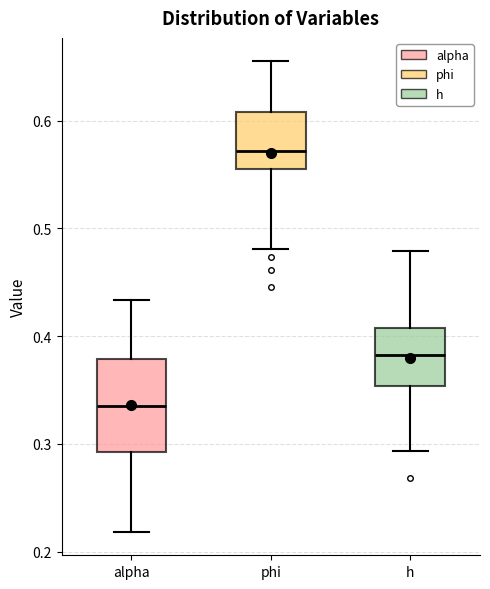

Which box is the tallest, from its lower edge to its upper edge?

alpha